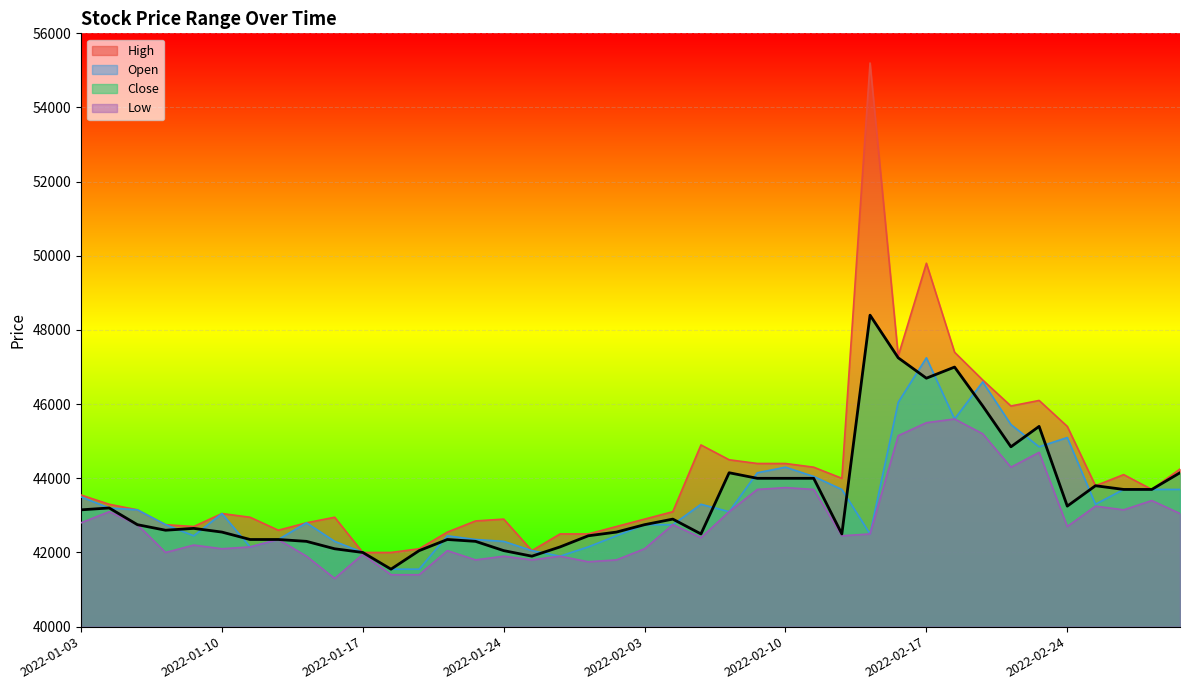

What are all the series names shown in the legend?

High, Open, Close, Low